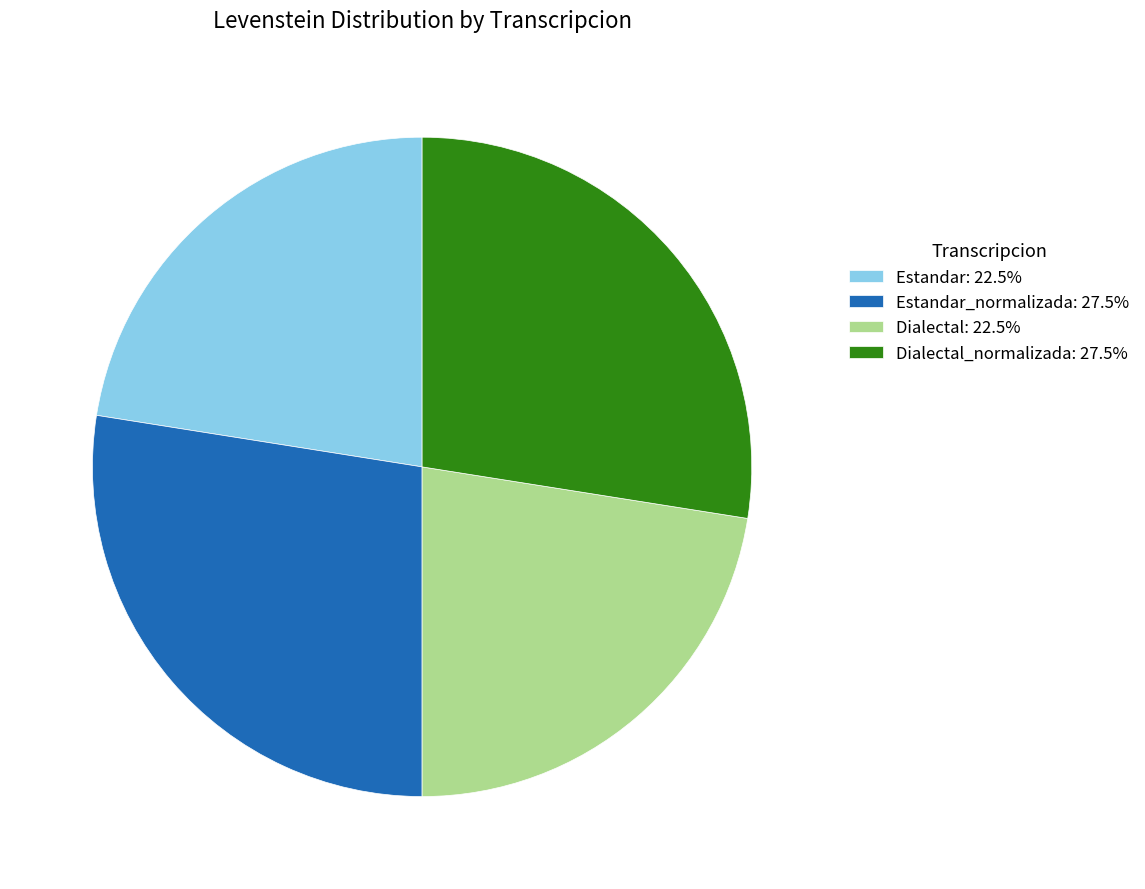

Is there a majority slice in this chart?

No